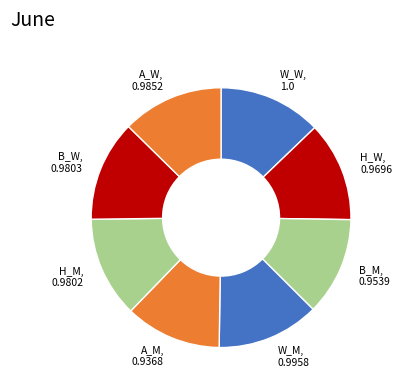

Which has a higher value, B_M, 0.9539 or W_W, 1.0?

W_W, 1.0